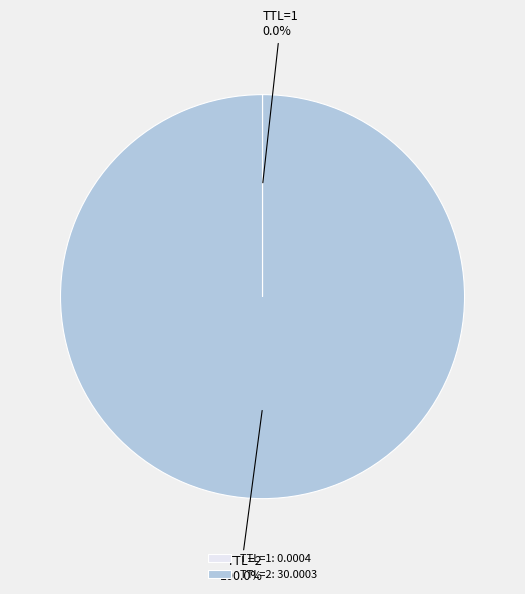

Which slice is the largest?

TTL=2: 30.0003